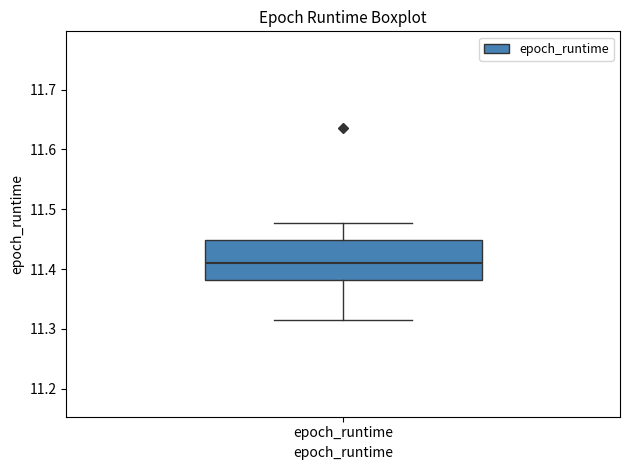

Where does the upper whisker of the box for epoch_runtime end on the y-axis? The values are not printed on the chart, so give them approximately, as read against the axis.

11.48